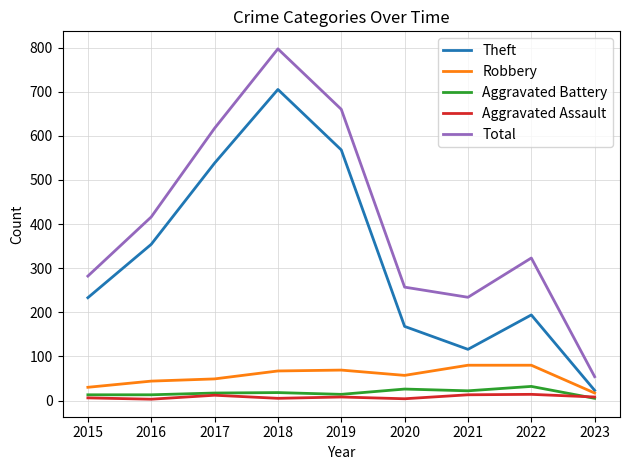

After their last crossing, which series has the higher values: Aggravated Assault or Aggravated Battery?

Aggravated Assault